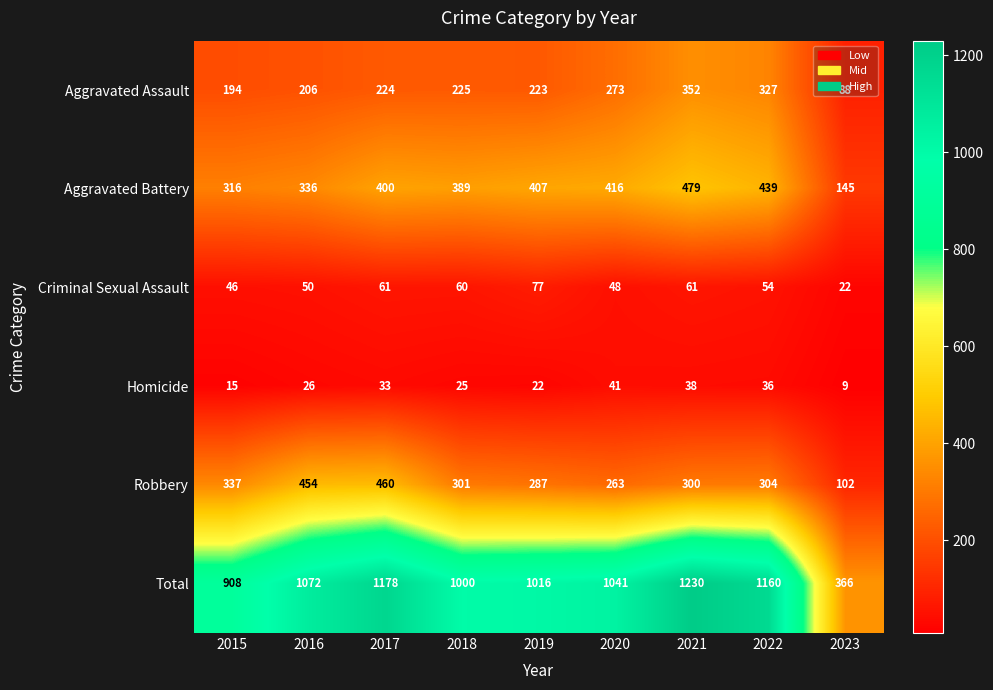

Which series has the largest range (max minus min)?

Total